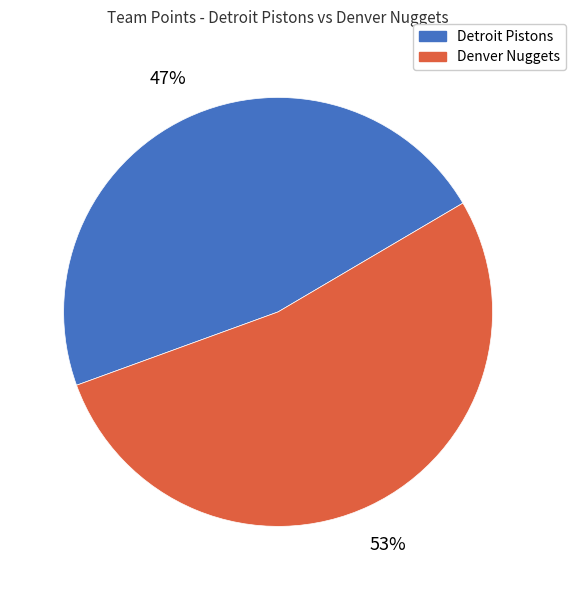

True or false: Detroit Pistons accounts for 47% of the total.

True